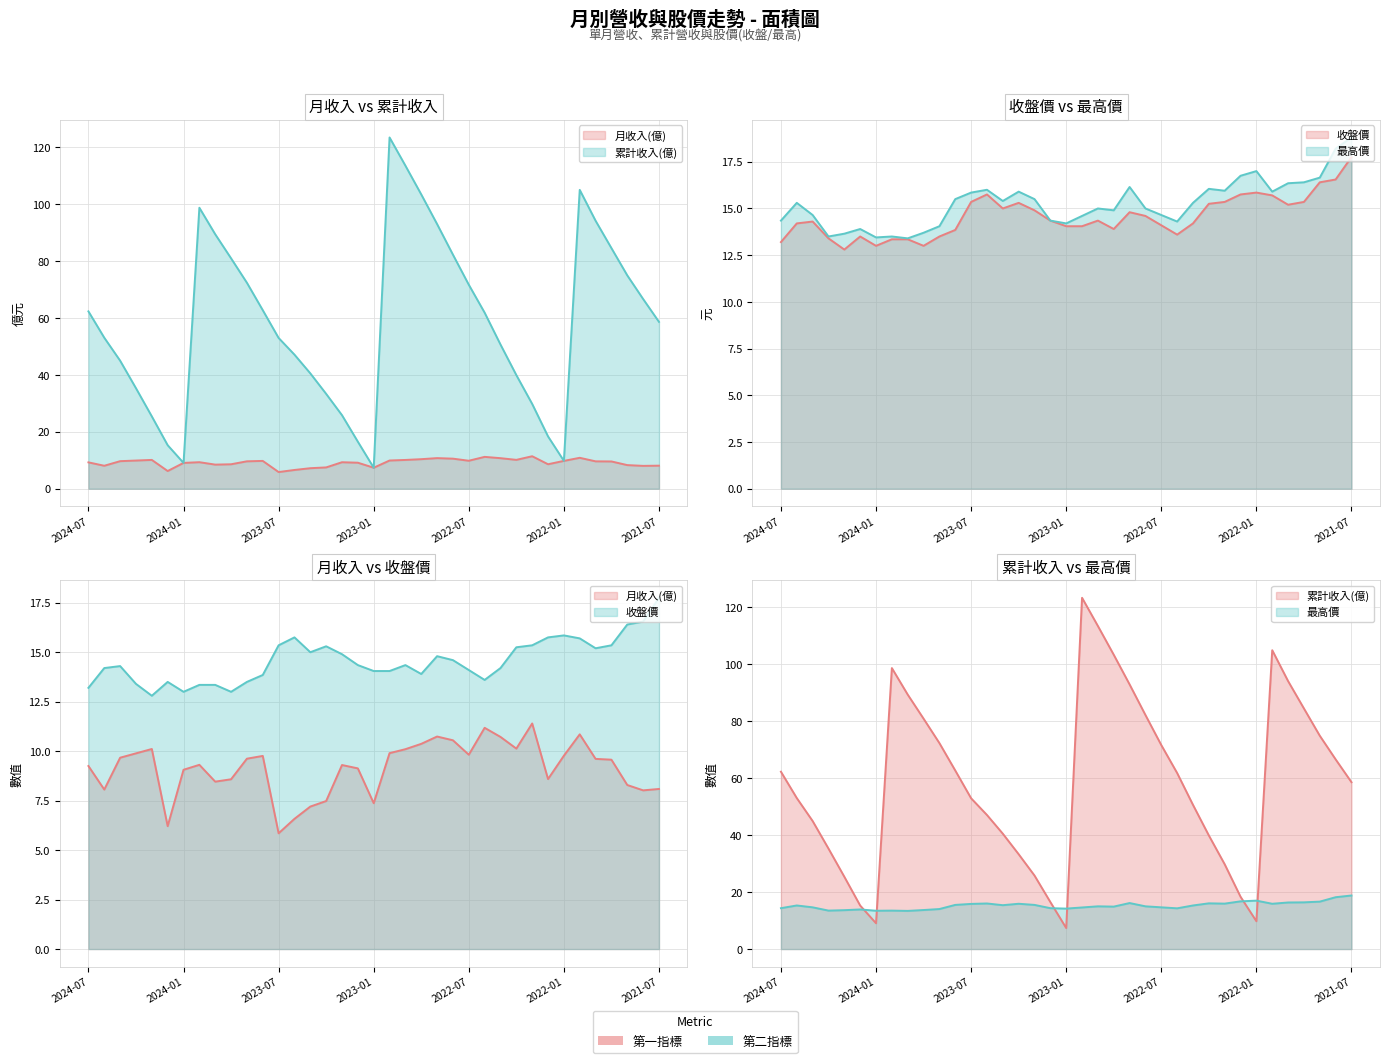

What are all the series names shown in the legend?

月收入(億), 累計收入(億), 收盤價, 最高價